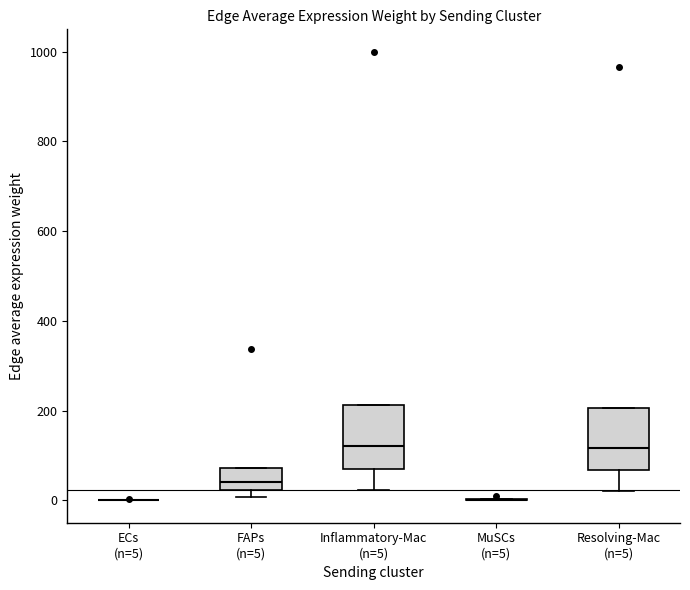

Reading left to right, read every box against the y-axis: the position of its median line, the range the box covers, and the ends of its whiskers. The values are not printed on the chart, so give them approximately, as read against the axis.

ECs (n=5): box collapsed to a line at 0, whiskers 0 to 0
FAPs (n=5): median 40, box 20 to 80, whiskers 0 to 80
Inflammatory-Mac (n=5): median 120, box 80 to 220, whiskers 20 to 220
MuSCs (n=5): box collapsed to a line at 0, whiskers 0 to 0
Resolving-Mac (n=5): median 120, box 60 to 200, whiskers 20 to 200